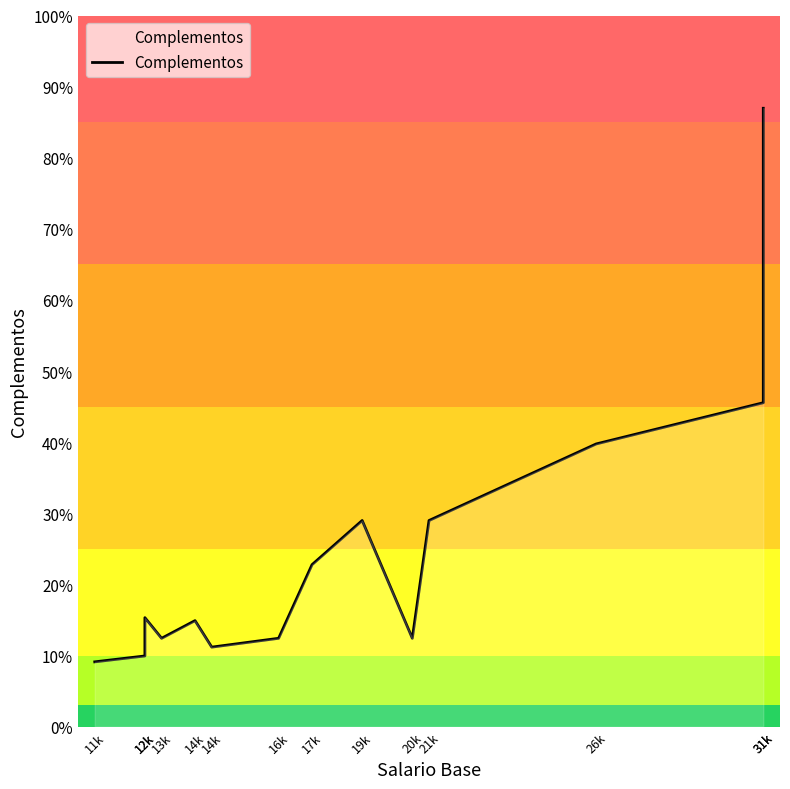

Reading left to right, extract all data points from this chart.

1100	1200	1850	1500	1800	1350	1500	2750	3500	1500	3500	4800	5500	10500